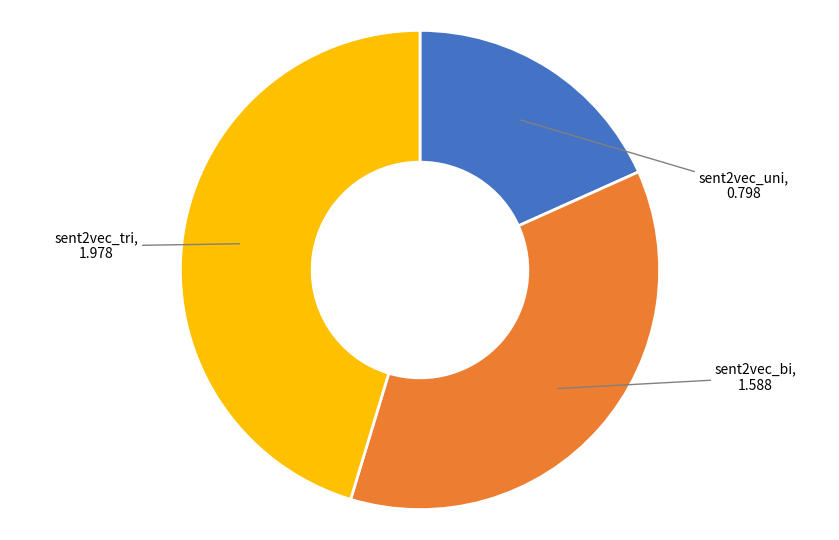

Is there a majority slice in this chart?

No